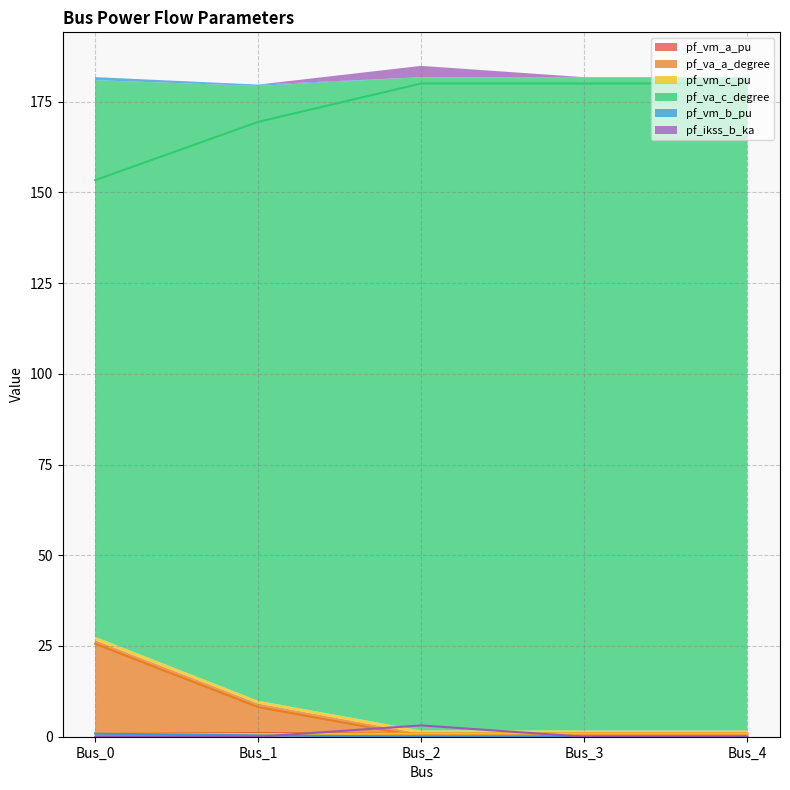

At which label does pf_vm_c_pu reach its minimum?

Bus_1